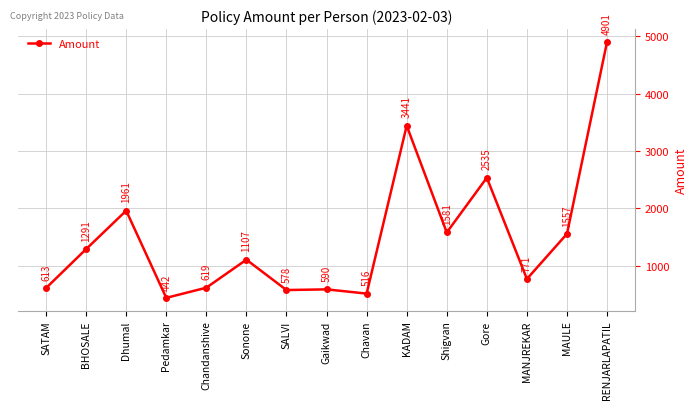

True or false: the data has more than 2 interior local peaks.

True